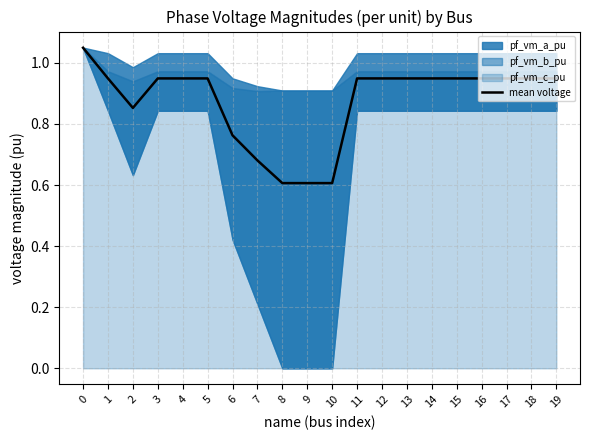

Is it true that the value at 16 is 1.2?

False